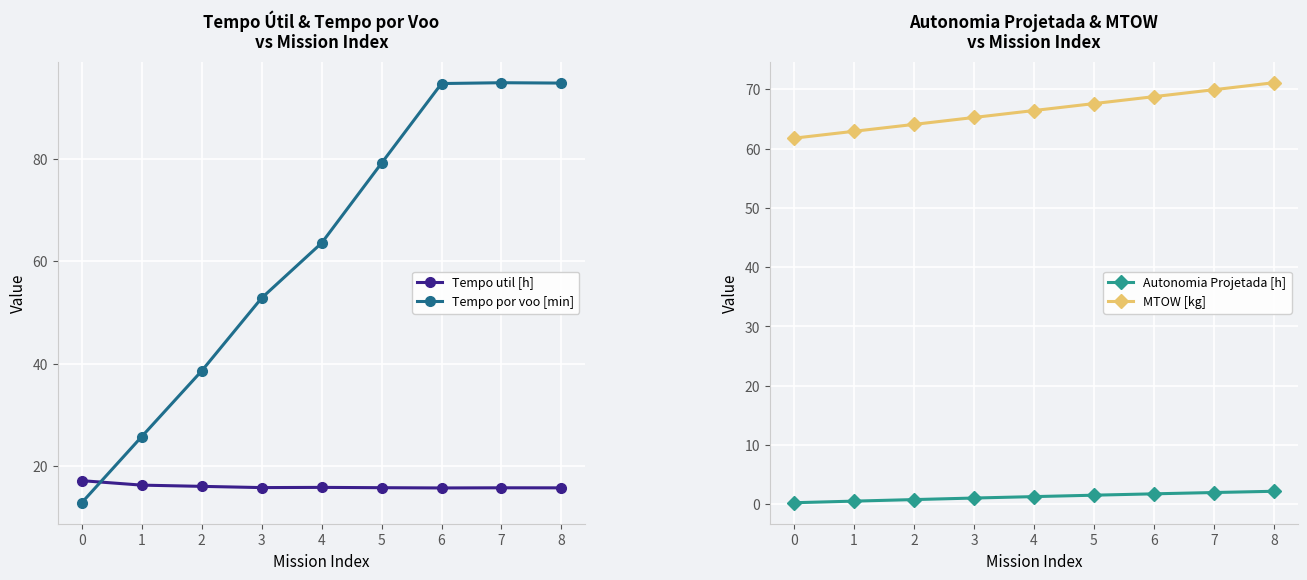

Is the value of Tempo por voo [min] at 0 greater than the value of Tempo util [h] at 6?

No